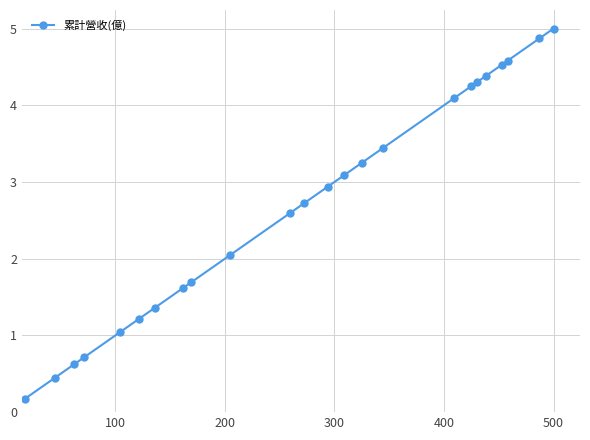

What is the difference between the second highest and minimum values?

4.7